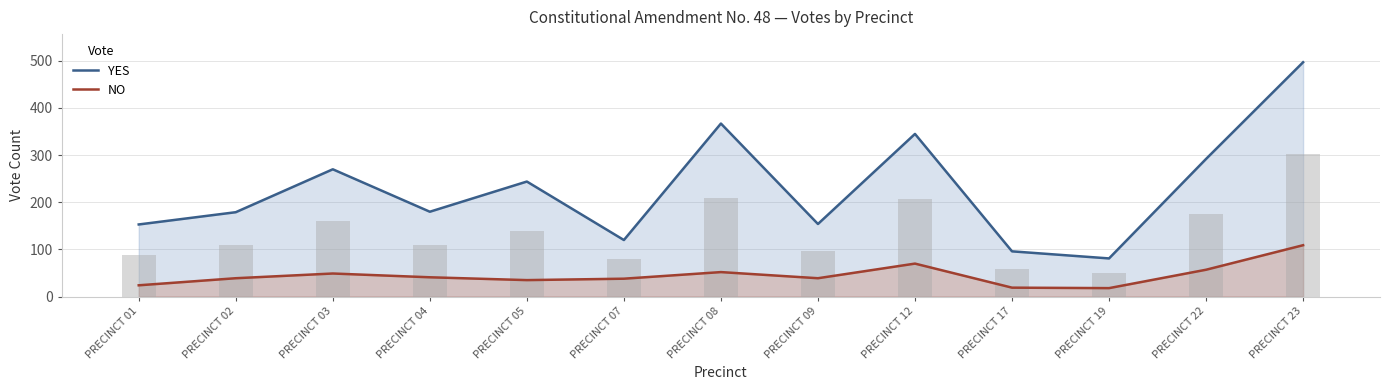

What is the minimum value shown in the chart?

18